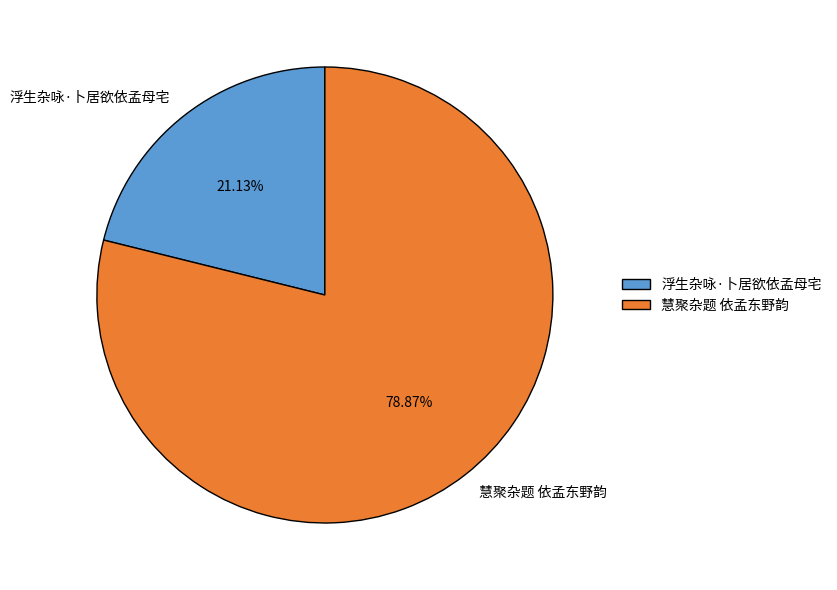

Do 慧聚杂题 依孟东野韵 and 浮生杂咏·卜居欲依孟母宅 together represent more than half of the pie?

Yes